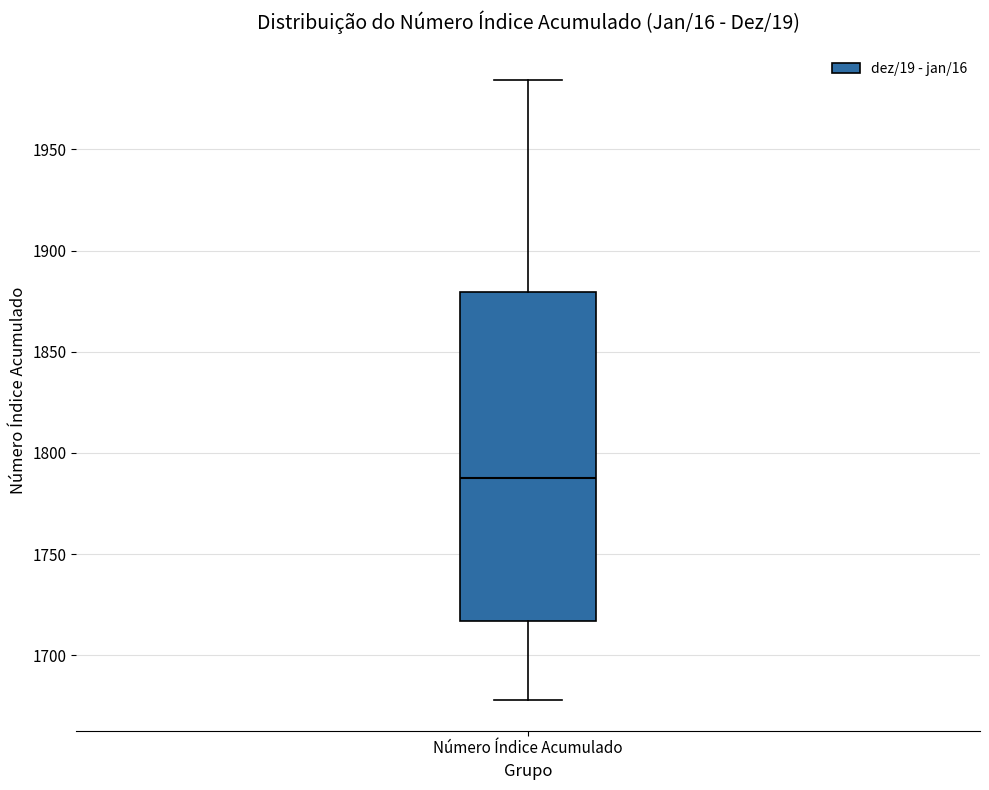

Transcribe this box plot: give where the median line is, the range the box spans, and where the two whiskers end, as read against the y-axis. The values are not printed on the chart, so give them approximately, as read against the axis.

median 1790, box 1715 to 1880, whiskers 1680 to 1985